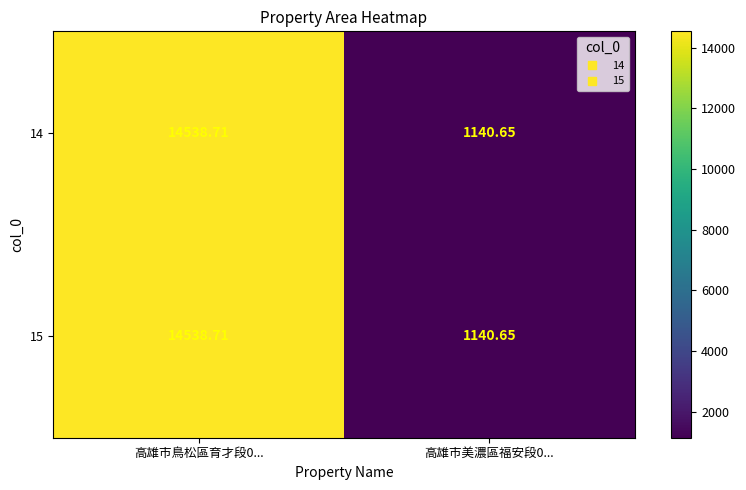

How many categories are shown in the chart?

2